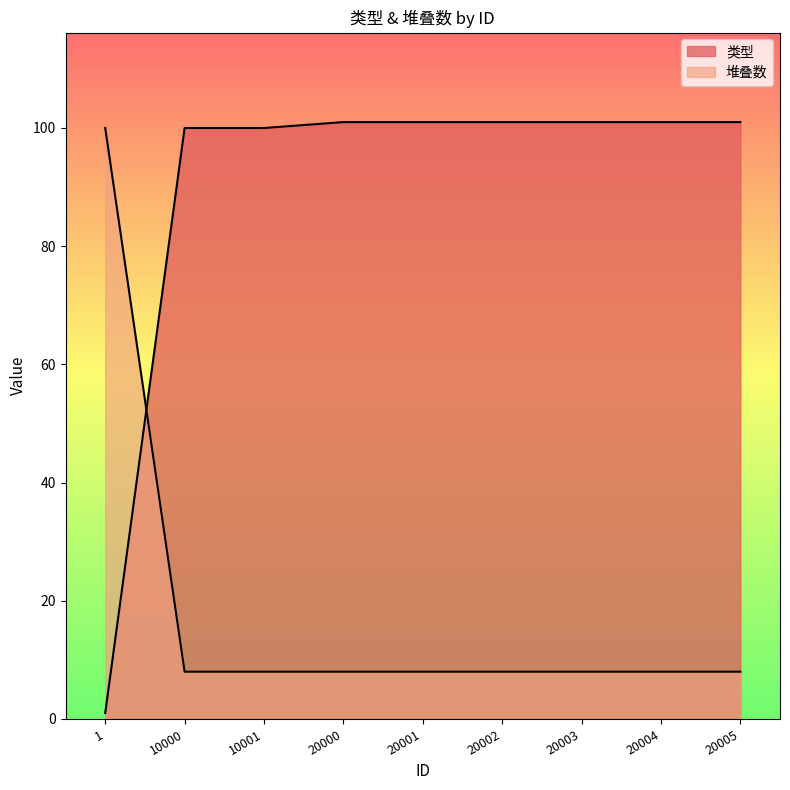

What is the difference between the highest and lowest values at 20000?

93